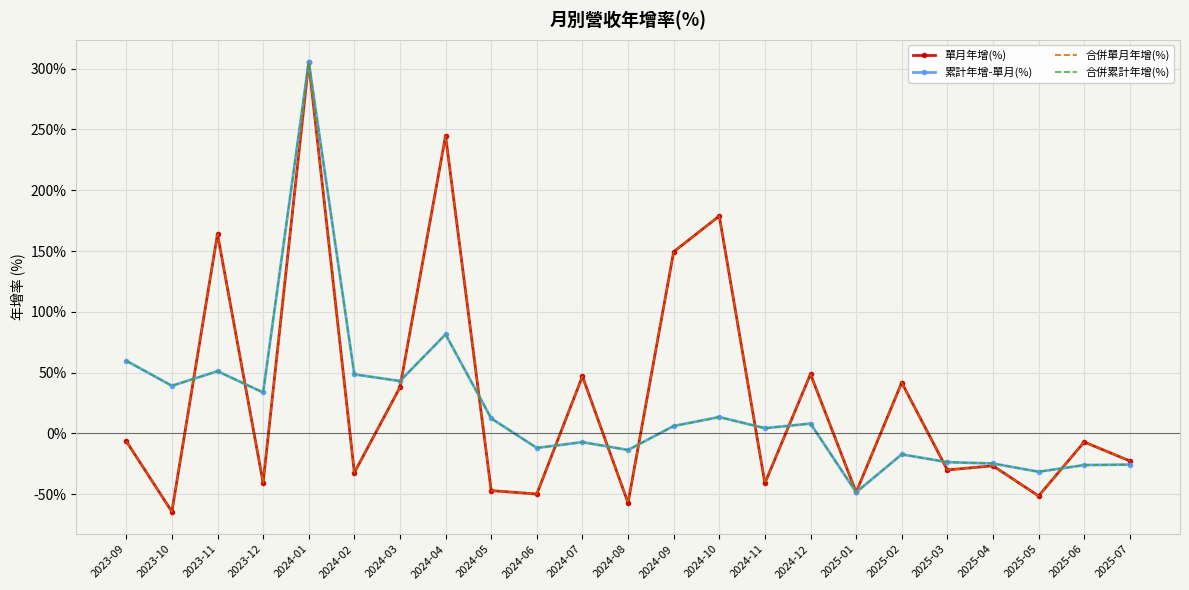

What is the label of the 5th point from the left?

2024-01